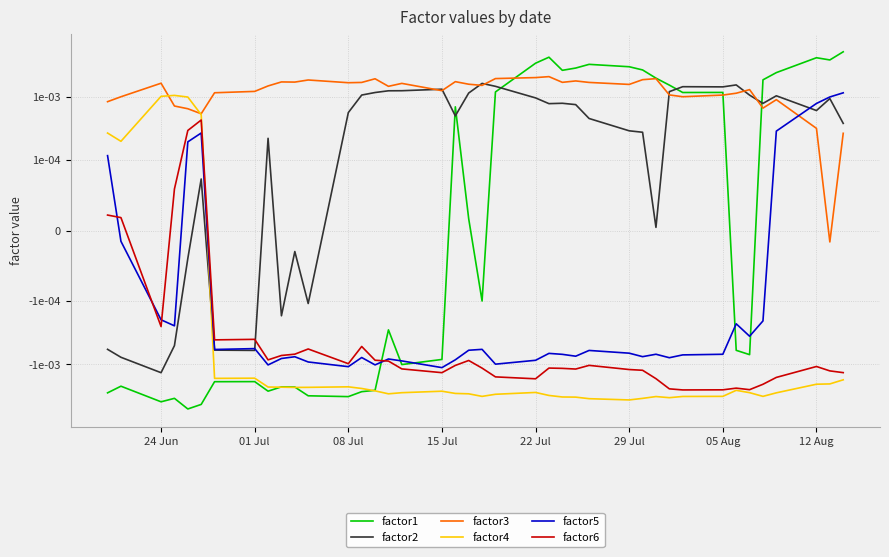

True or false: factor6 has a value of -0.0 at 38.

False